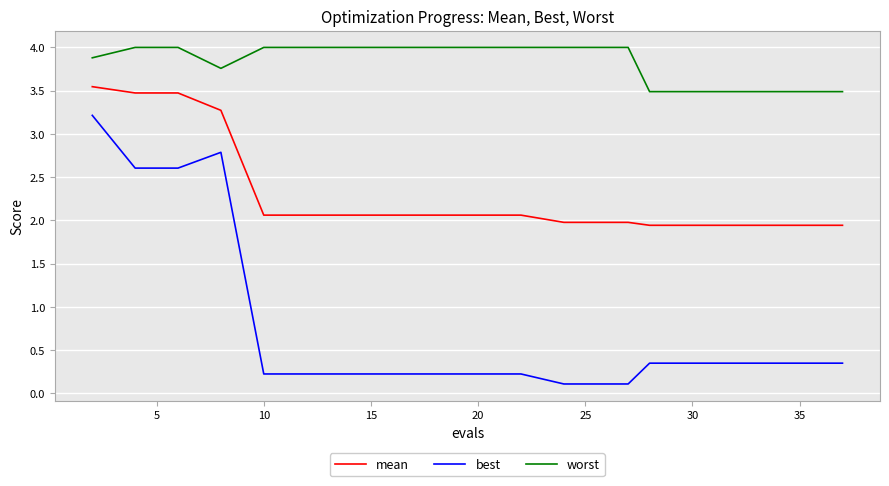

Which series has the largest total across all categories?

worst